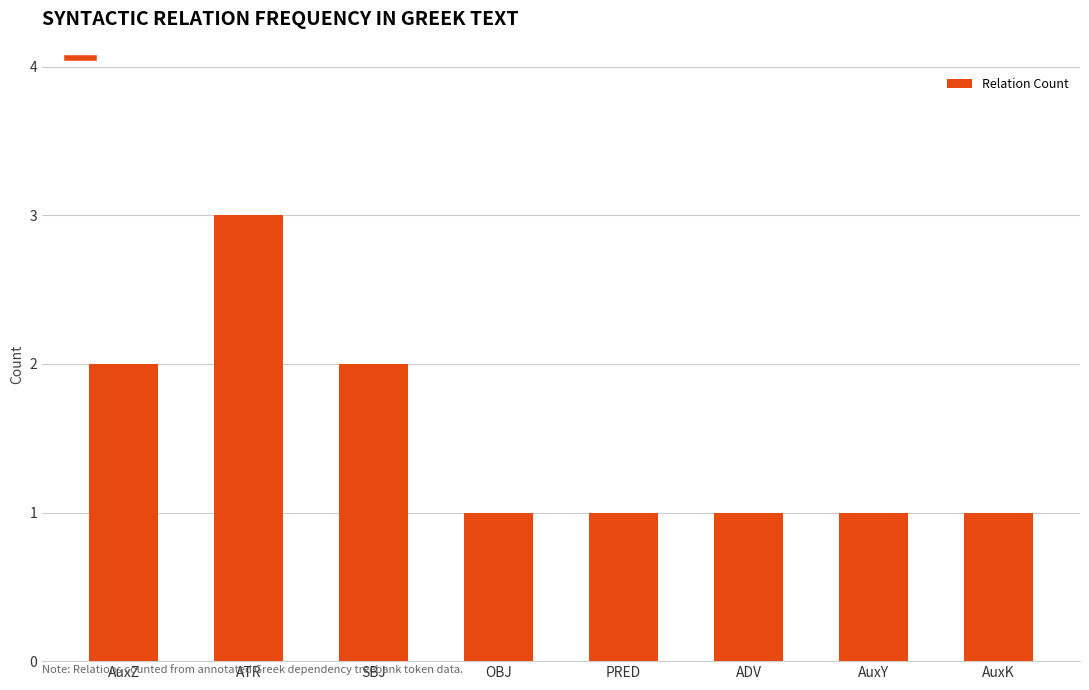

Are the bars grouped side by side (vs. stacked)?

No